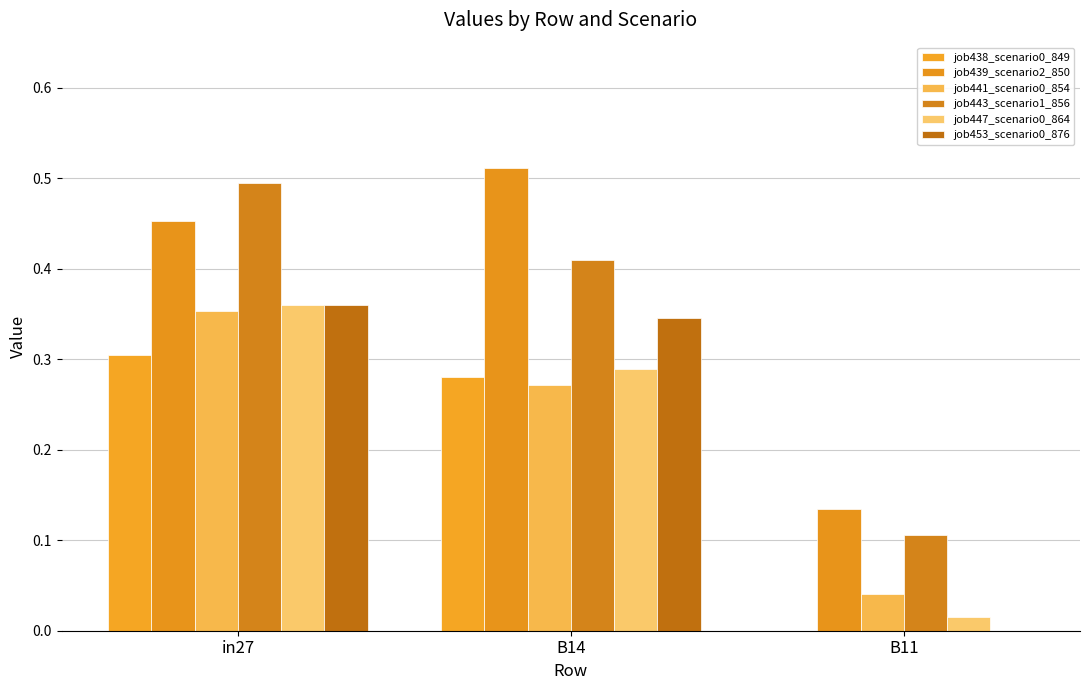

At which category does the chart reach its peak across all series?

B14